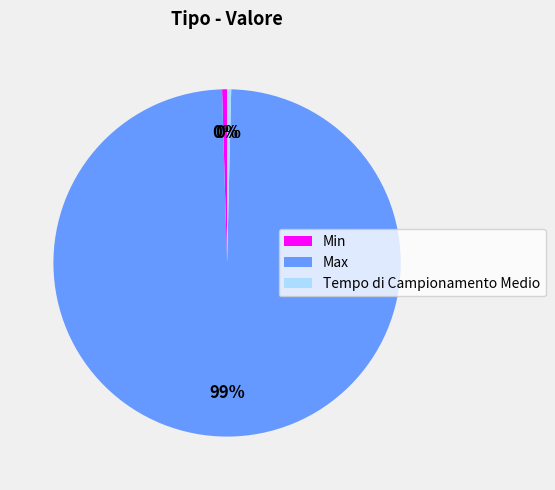

The Tempo di Campionamento Medio slice represents 0% of the pie. True or false?

True